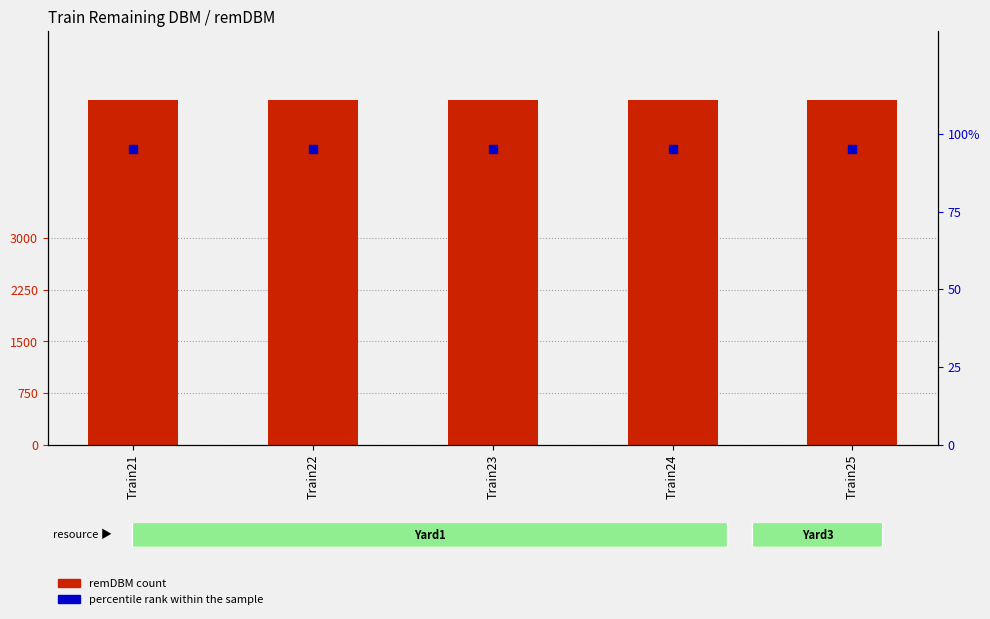

Which series has the largest total across all categories?

remDBM